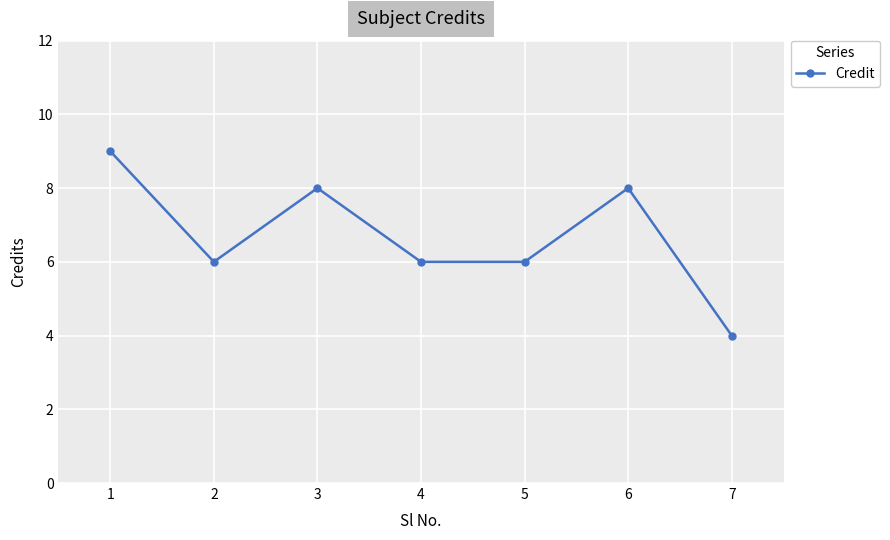

Which has a higher value, 5 or 1?

1